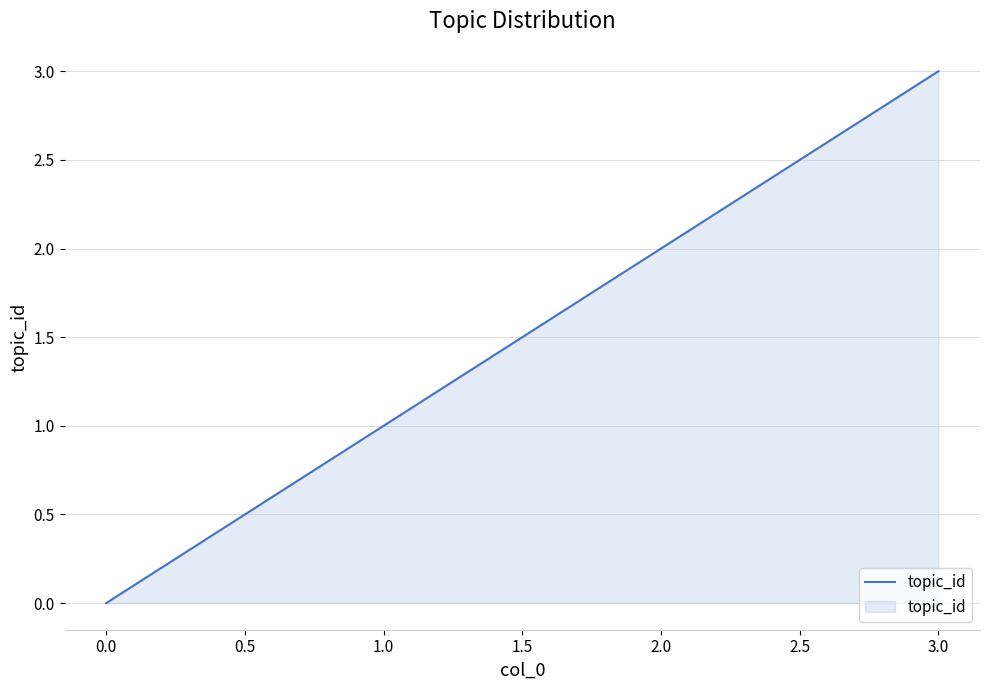

What is the change in value from 1.0 to 3.0?

+2